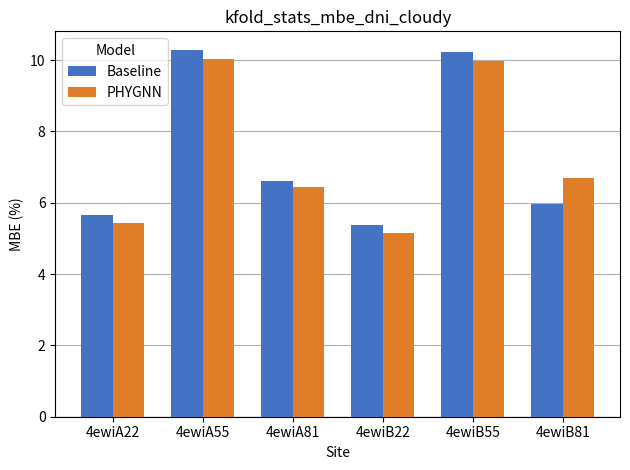

At which category does the chart reach its minimum across all series?

4ewiB22